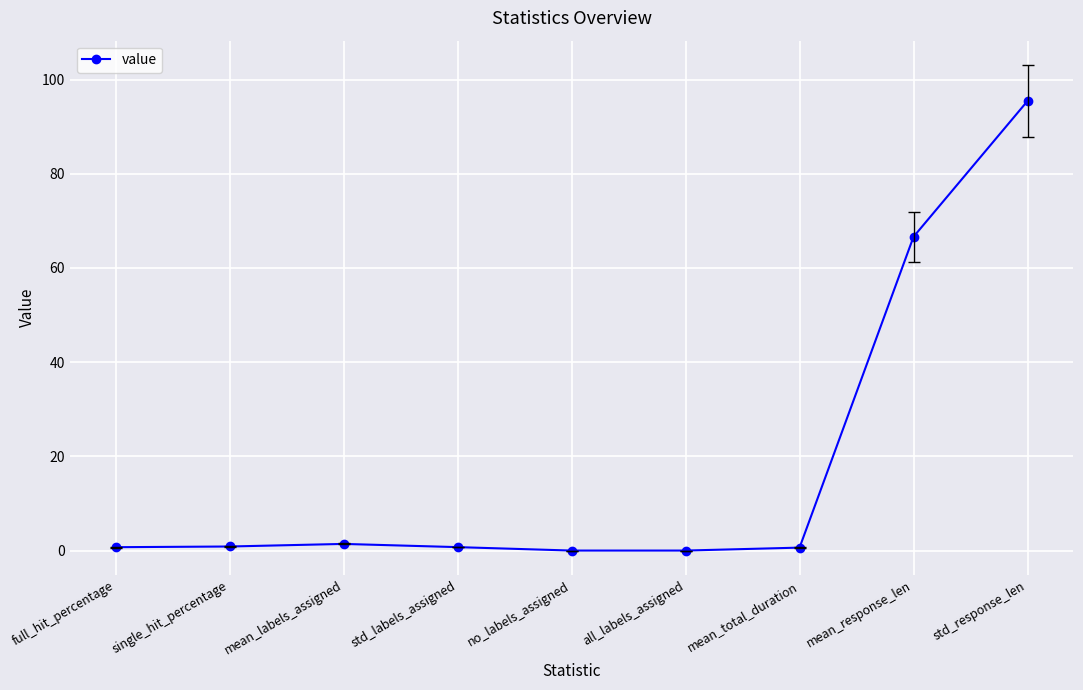

Which has a higher value, mean_labels_assigned or all_labels_assigned?

mean_labels_assigned